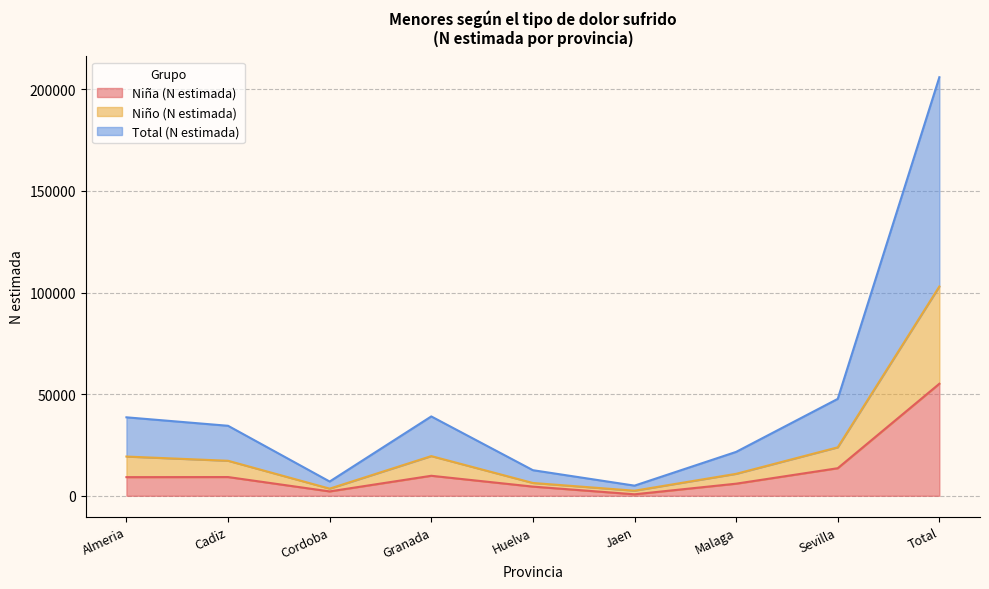

The Total (N estimada) series shows 113922 at Total. True or false?

False